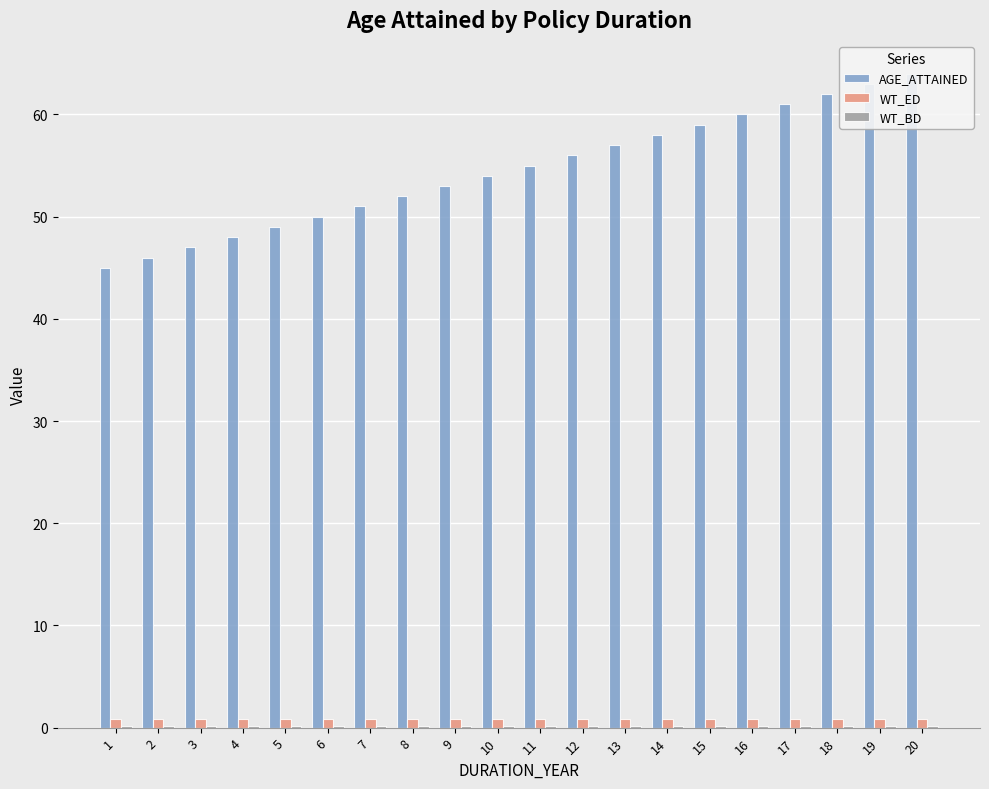

What is the difference between the highest and lowest values at 18?

61.8